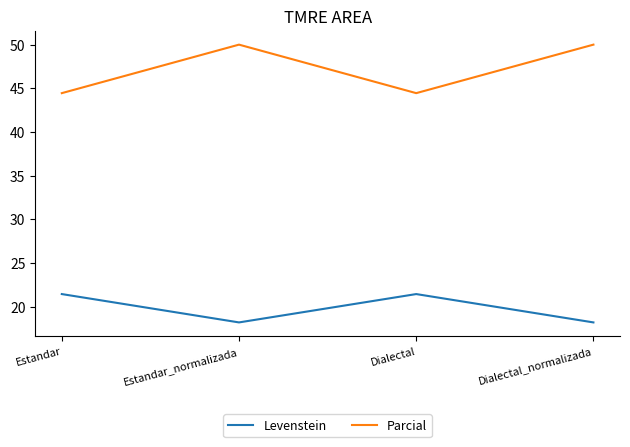

List the series in order of their peak value, lowest first.

Levenstein, Parcial